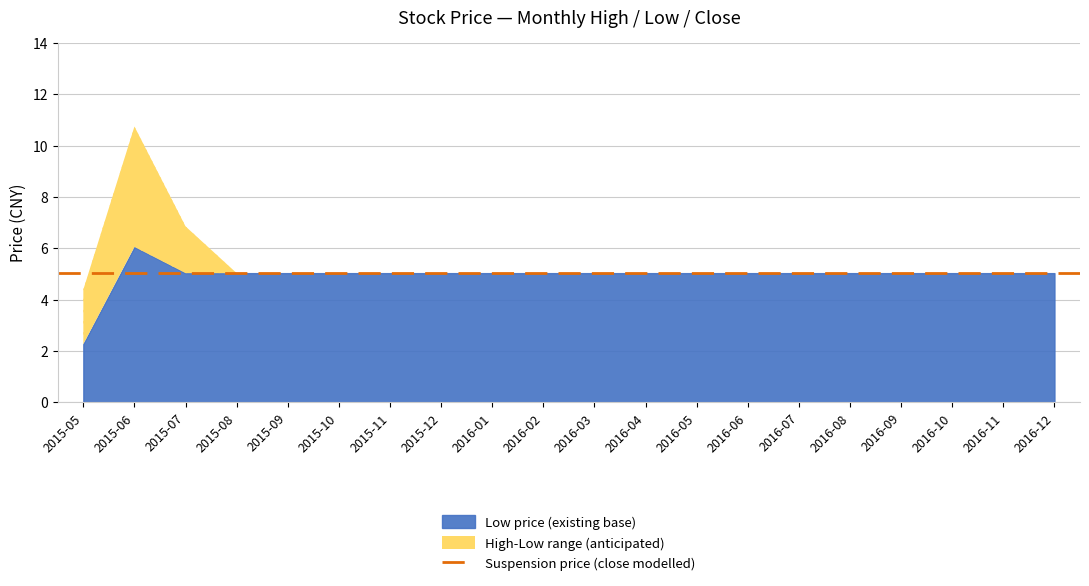

How many lines are shown in the chart?

2